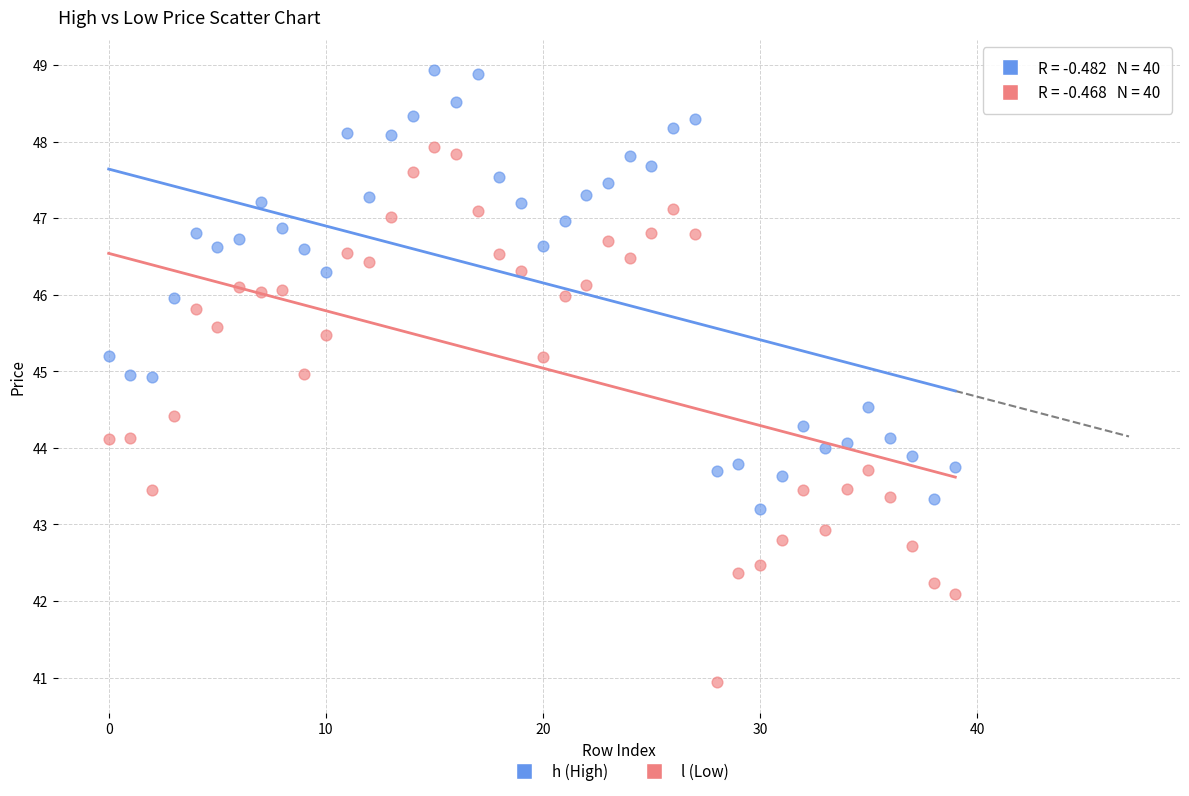

Across all data points, what is the range of Y values (max minus min)?

8.0